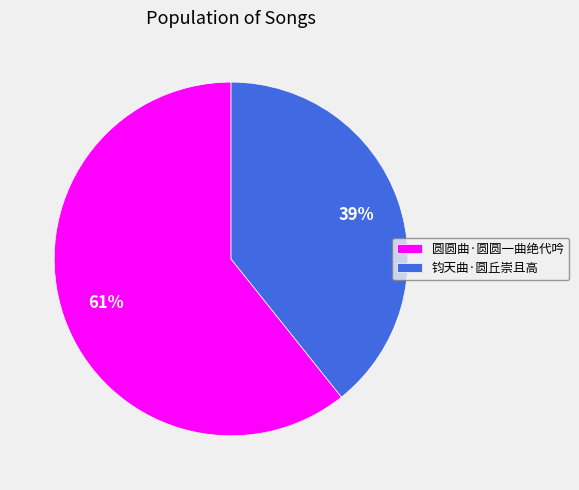

To the nearest percent, what is the average slice percentage?

50%